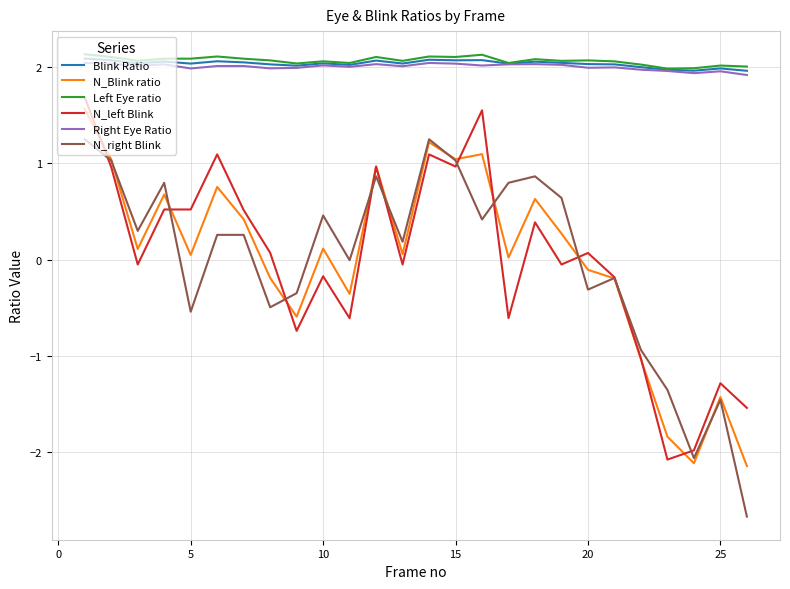

What is the minimum value shown in the chart?

-2.7